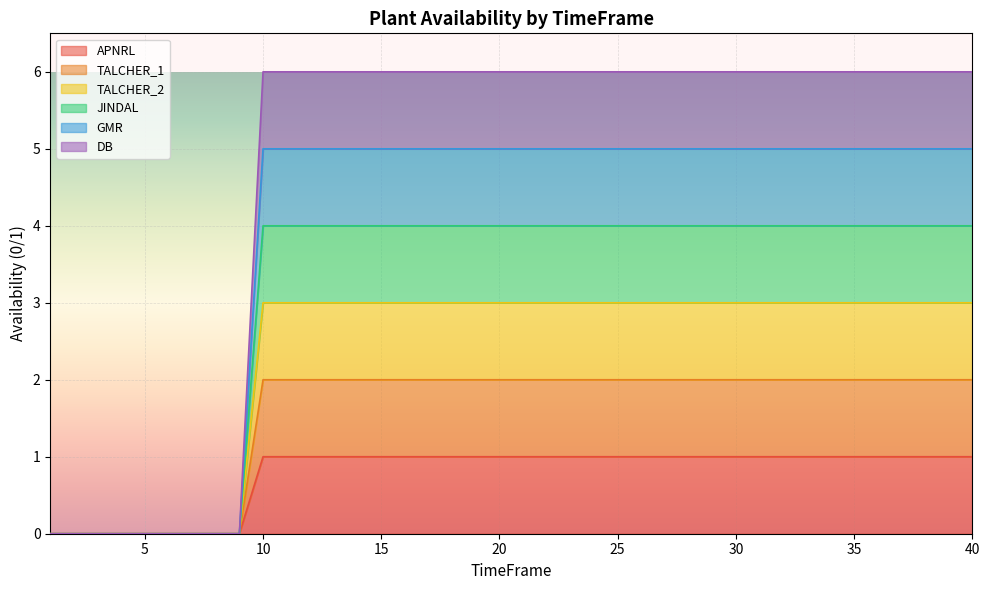

Rank the series at 21 from lowest to highest value.

APNRL, TALCHER_1, TALCHER_2, JINDAL, GMR, DB